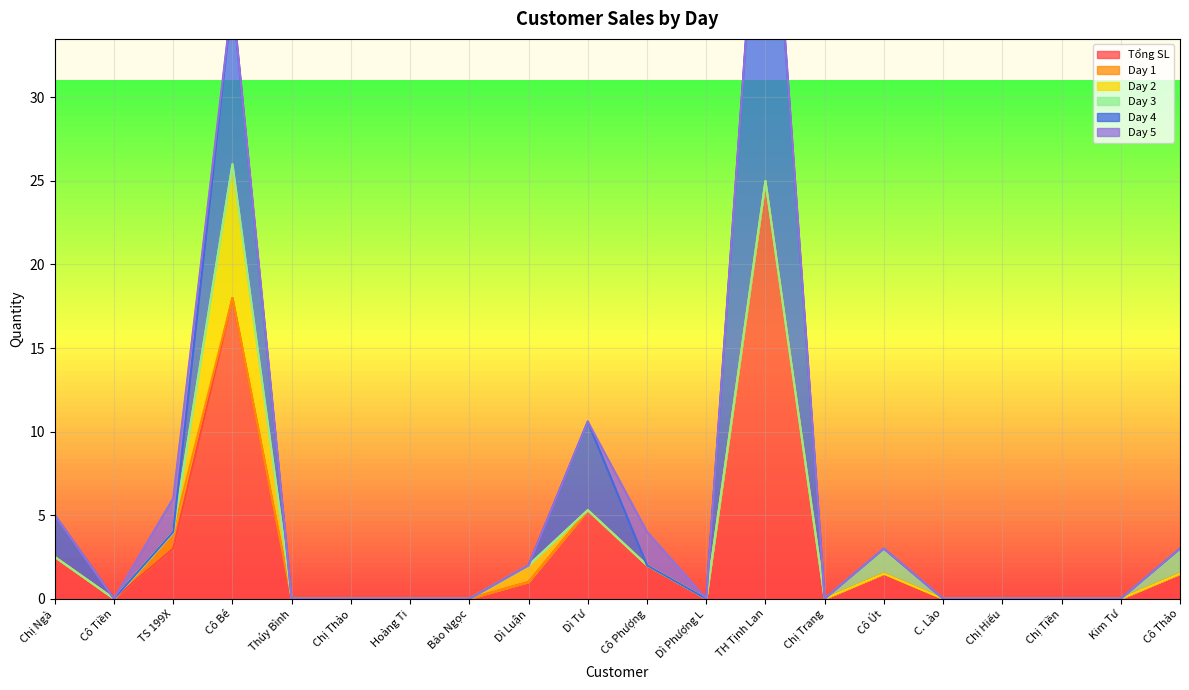

What is the greatest value displayed?

25.0